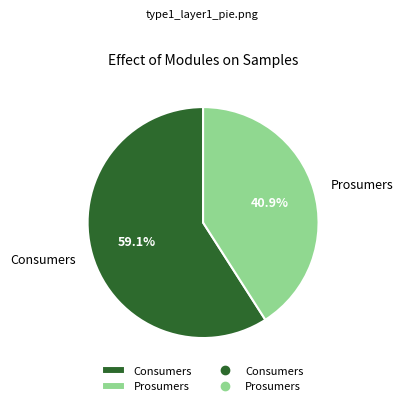

Approximately how many times larger is the value at Consumers compared to Prosumers?

1.4